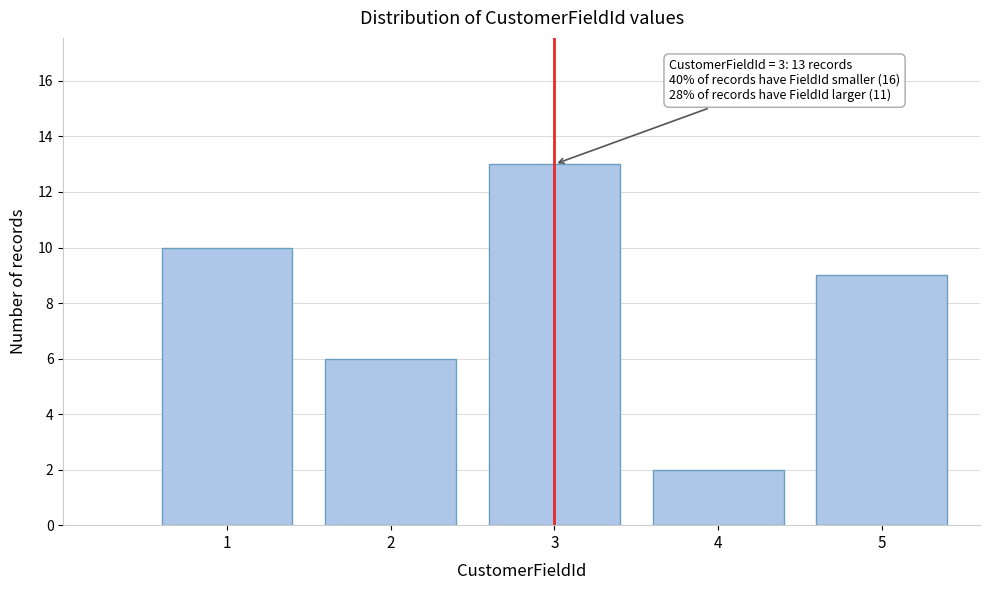

Reading right to left, list all the values displayed in this chart.

9	2	13	6	10